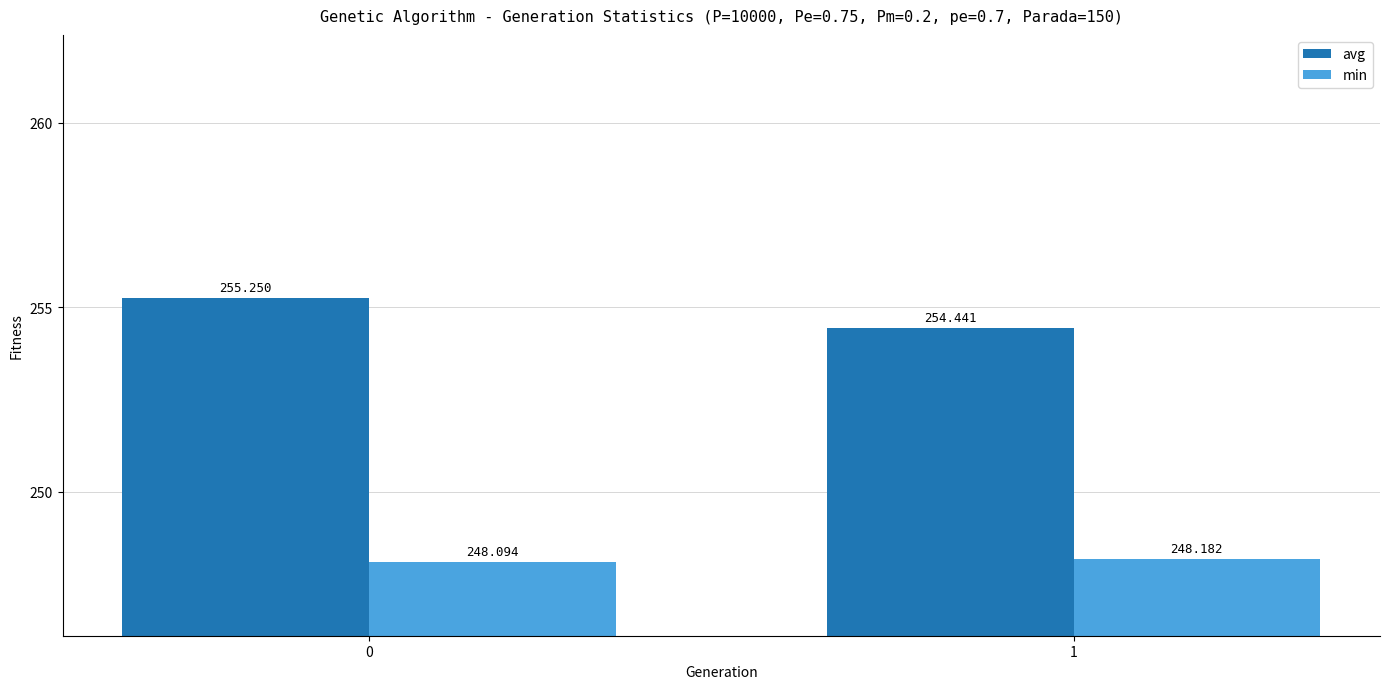

What is the value of the min bar at the 1st from the left?

248.1